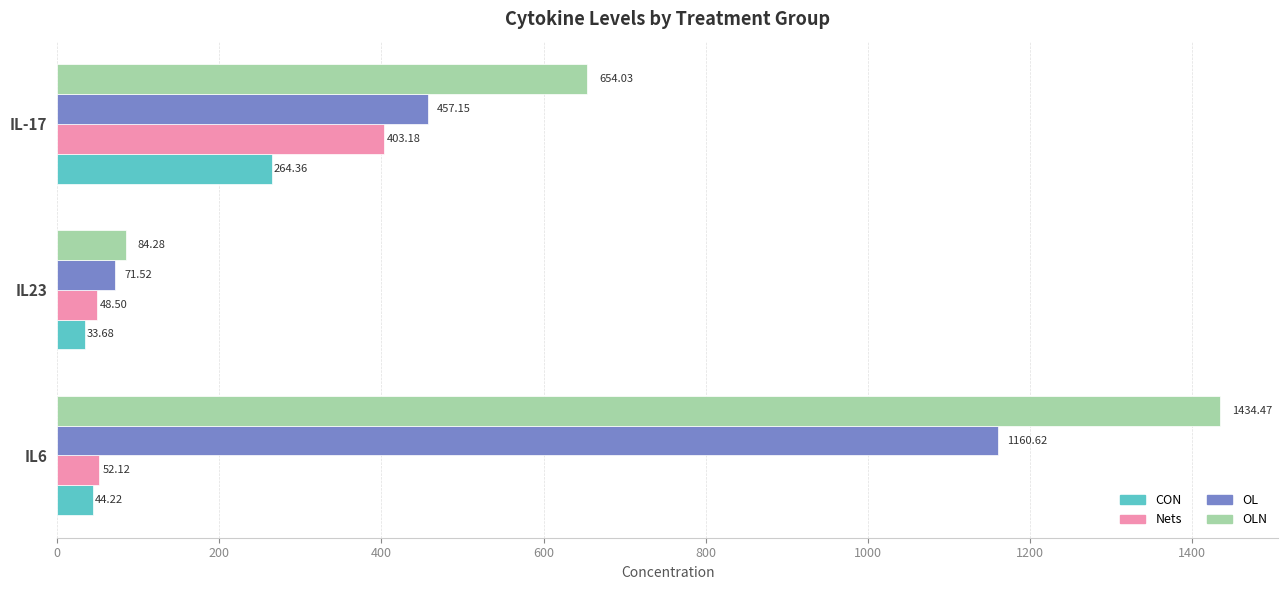

At how many categories does at least one series exceed 81?

3